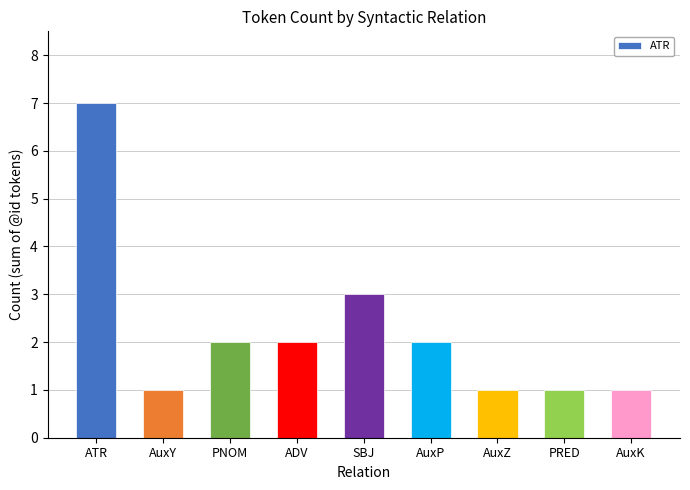

Are the bars grouped side by side (vs. stacked)?

No